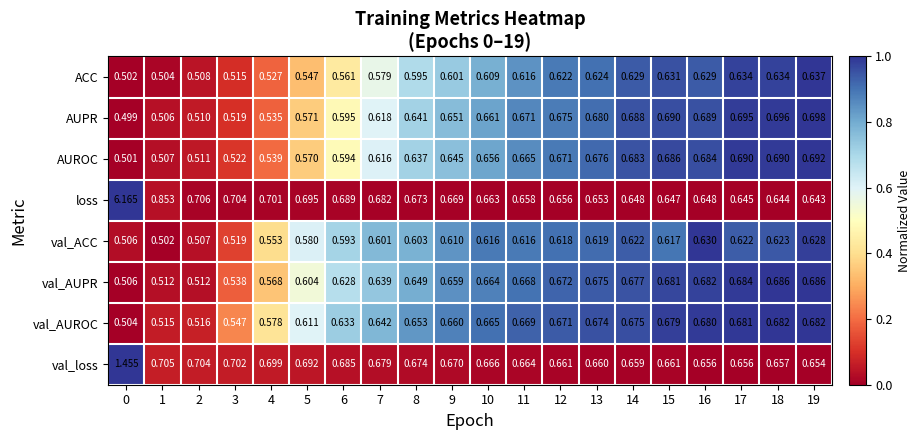

At how many categories does at least one series exceed 0?

20